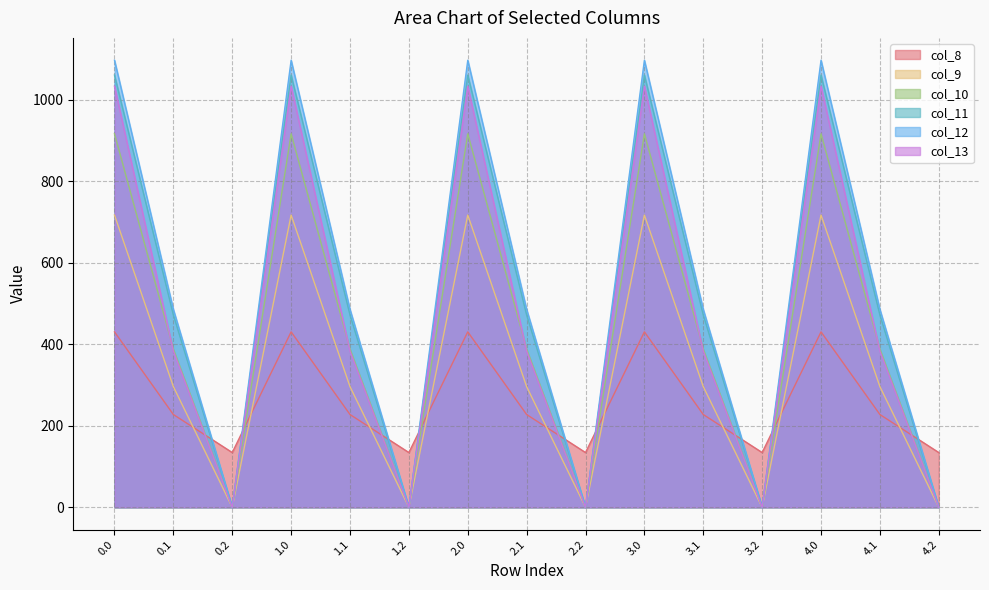

What is the sum of the col_8 values at 0.1 and 1.1?

454.9